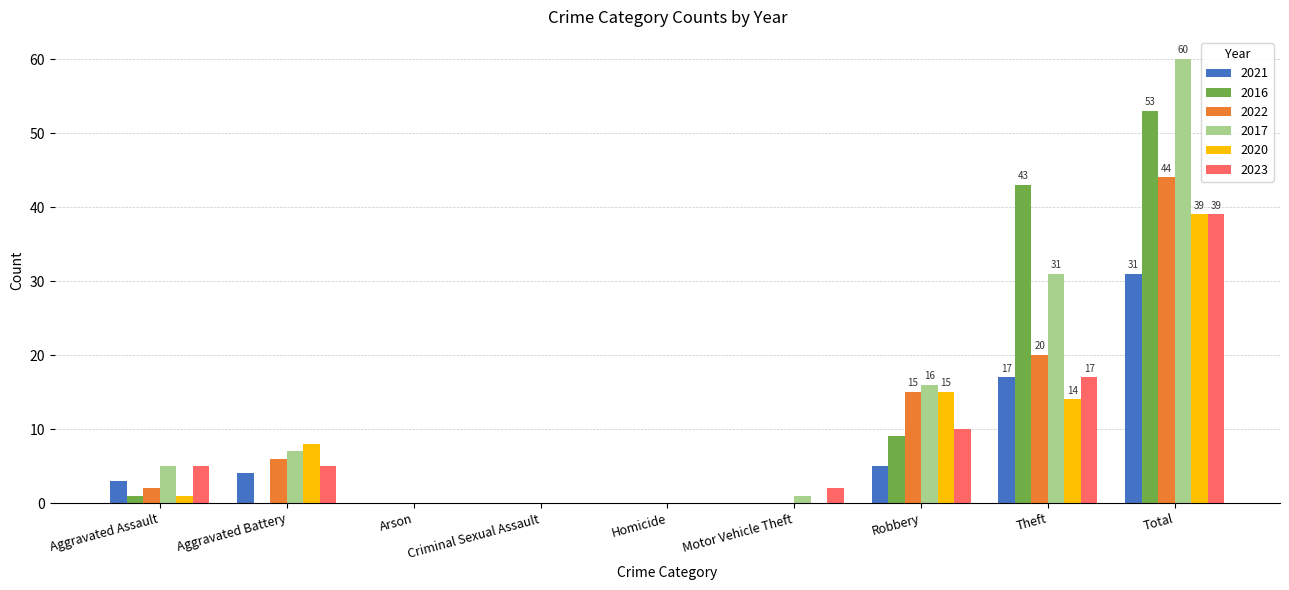

What is the difference between the 2022 values at Criminal Sexual Assault and Aggravated Assault?

2